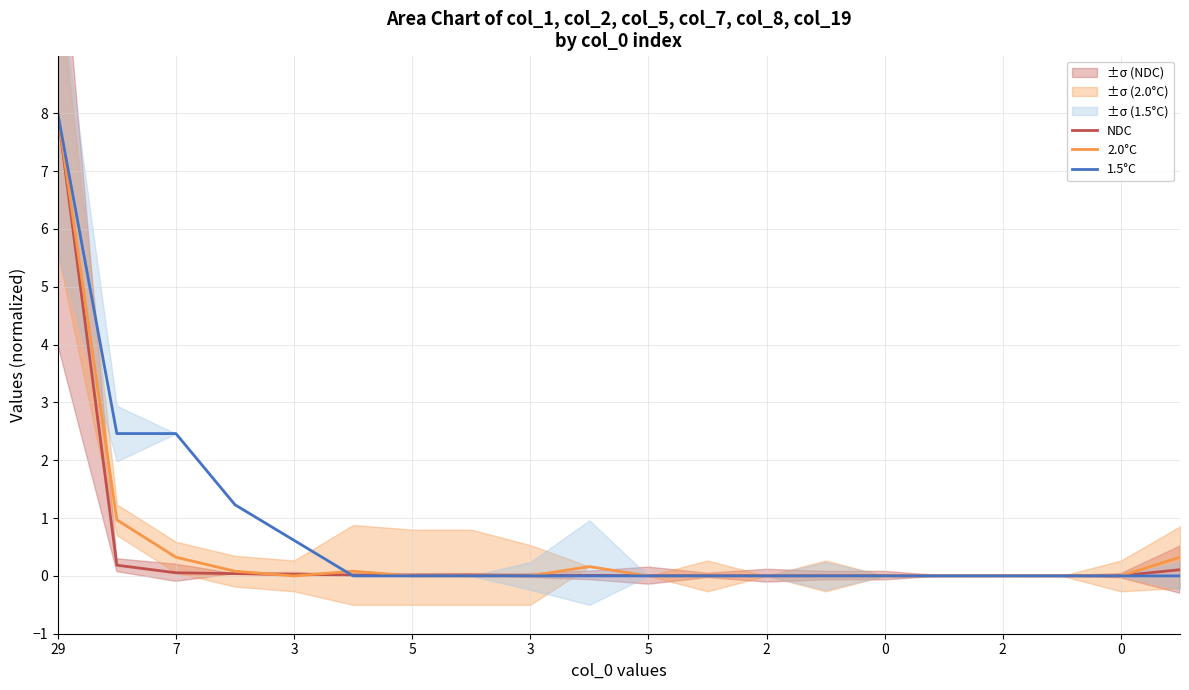

The 1.5°C series shows 0.0 at 0. True or false?

True